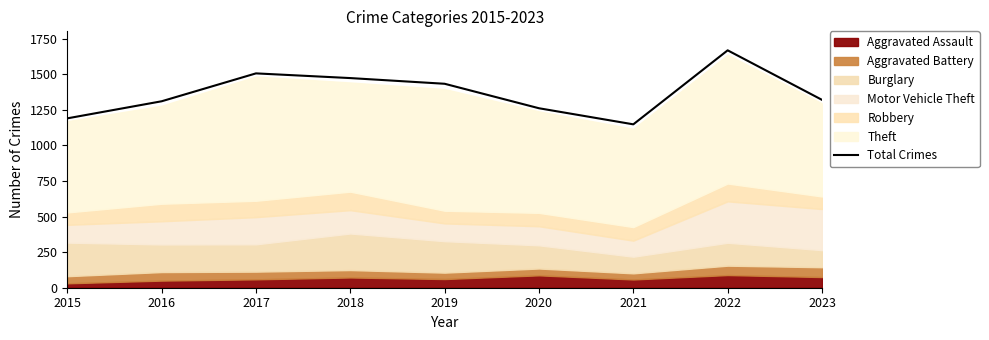

The value at 2023 is 1320. True or false?

True